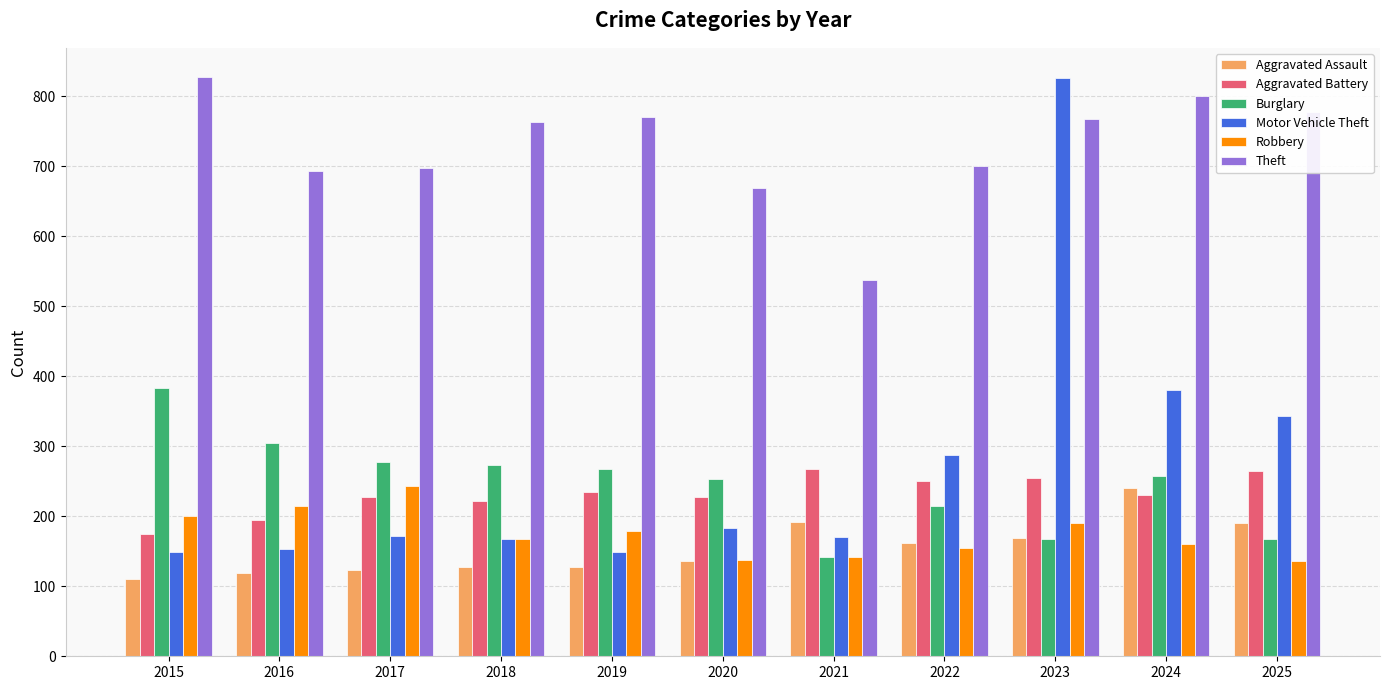

What is the sum of the Motor Vehicle Theft values at 2020 and 2021?

355